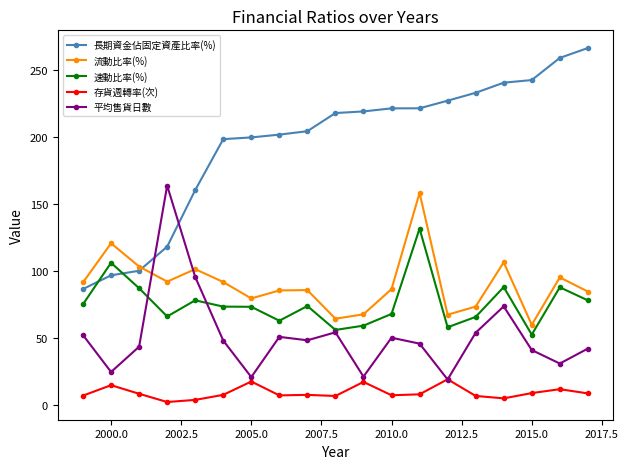

True or false: 速動比率(%) and 存貨週轉率(次) cross at least once.

False